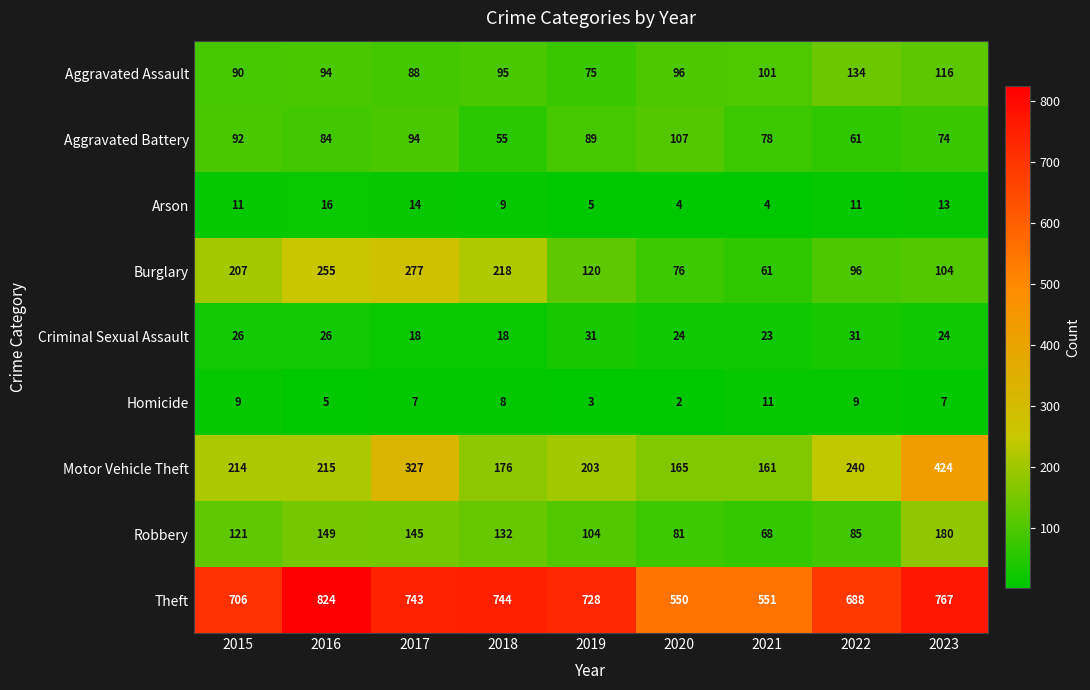

Which series has the largest range (max minus min)?

Theft